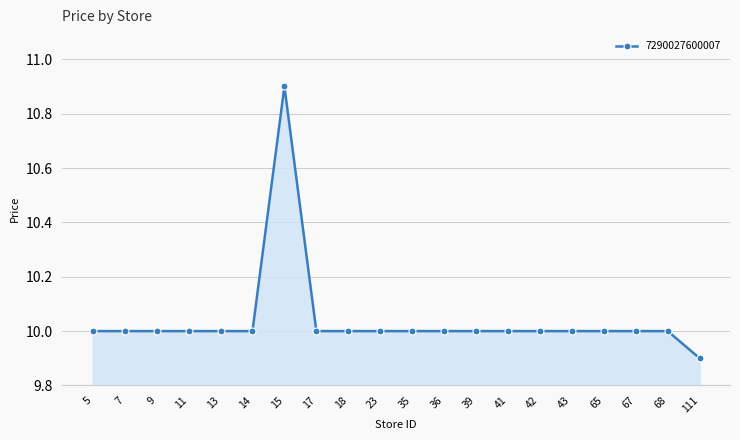

Reading left to right, extract all data points from this chart.

10.0	10.0	10.0	10.0	10.0	10.0	10.9	10.0	10.0	10.0	10.0	10.0	10.0	10.0	10.0	10.0	10.0	10.0	10.0	9.9